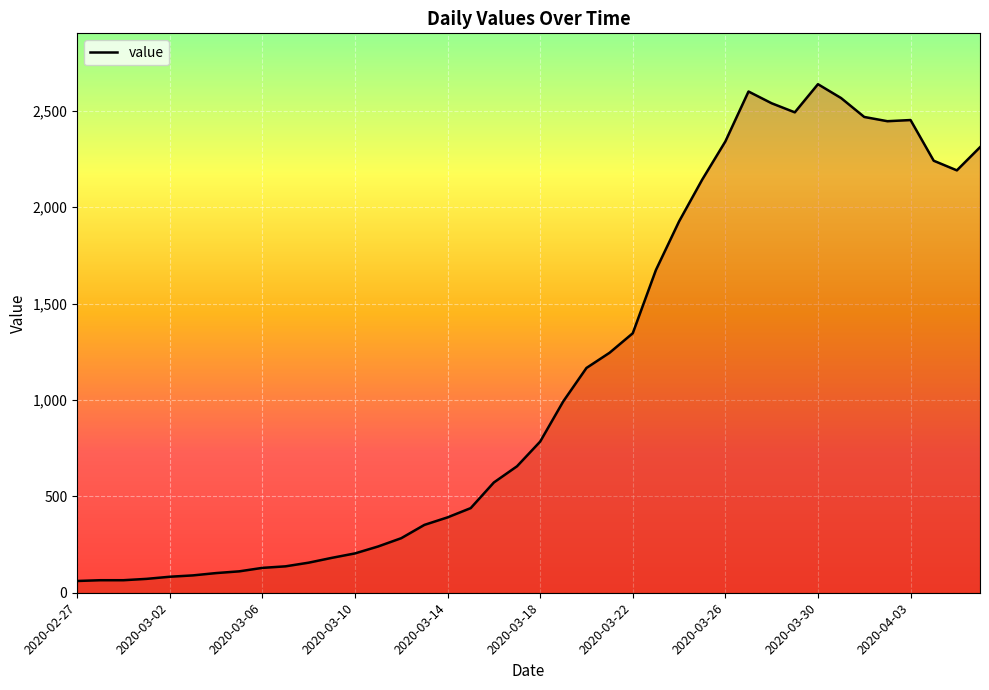

What is the greatest value displayed?

2638